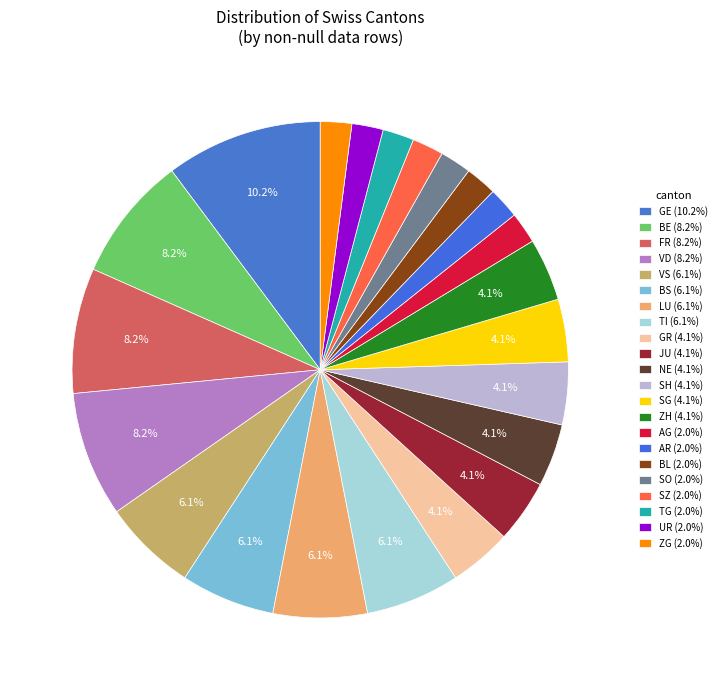

Count the number of slices in the pie.

22